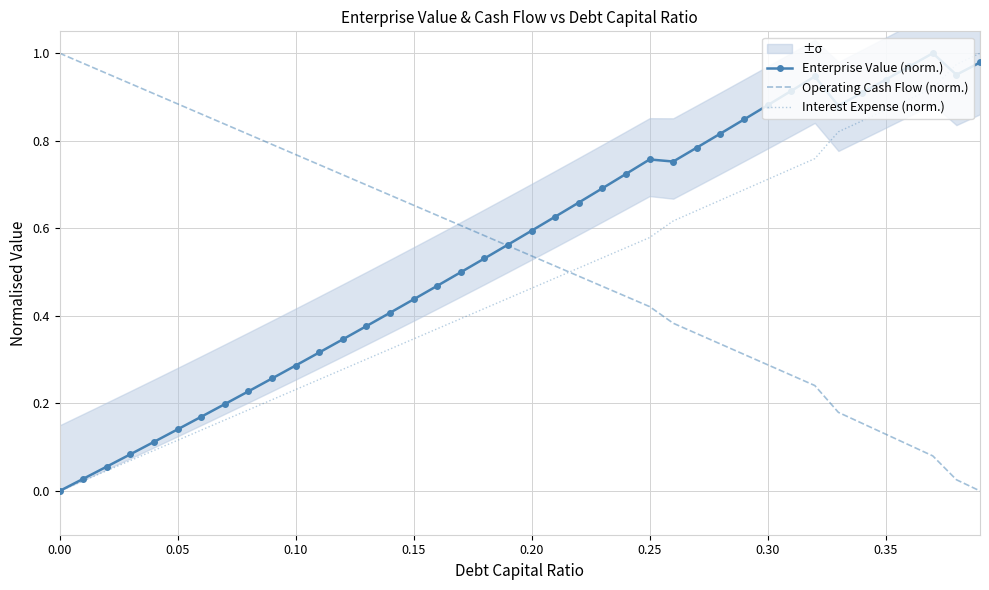

Reading left to right, transcribe all the data shown in this chart.

Enterprise Value (norm.): 0.0	0.0	0.1	0.1	0.1	0.1	0.2	0.2	0.2	0.3	0.3	0.3	0.3	0.4	0.4	0.4	0.5	0.5	0.5	0.6	0.6	0.6	0.7	0.7	0.7	0.8	0.8	0.8	0.8	0.8	0.9	0.9	0.9	0.9	0.9	0.9	1.0	1.0	1.0	1.0
Operating Cash Flow (norm.): 1.0	1.0	1.0	0.9	0.9	0.9	0.9	0.8	0.8	0.8	0.8	0.7	0.7	0.7	0.7	0.7	0.6	0.6	0.6	0.6	0.5	0.5	0.5	0.5	0.4	0.4	0.4	0.4	0.3	0.3	0.3	0.3	0.2	0.2	0.2	0.1	0.1	0.1	0.0	0.0
Interest Expense (norm.): 0.0	0.0	0.0	0.1	0.1	0.1	0.1	0.2	0.2	0.2	0.2	0.3	0.3	0.3	0.3	0.3	0.4	0.4	0.4	0.4	0.5	0.5	0.5	0.5	0.6	0.6	0.6	0.6	0.7	0.7	0.7	0.7	0.8	0.8	0.8	0.9	0.9	0.9	1.0	1.0